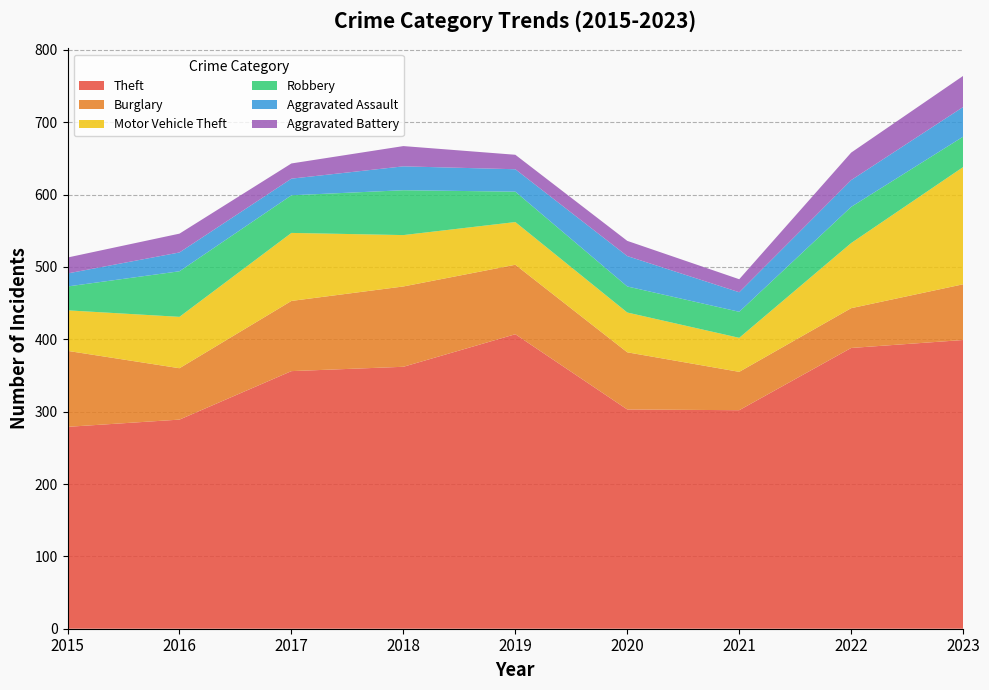

Reading left to right, list all the values displayed in this chart.

Theft: 2015=279	2016=289	2017=356	2018=362	2019=407	2020=303	2021=302	2022=388	2023=399
Burglary: 2015=105	2016=71	2017=97	2018=111	2019=96	2020=79	2021=53	2022=55	2023=77
Motor Vehicle Theft: 2015=56	2016=71	2017=94	2018=71	2019=59	2020=55	2021=47	2022=90	2023=162
Robbery: 2015=33	2016=63	2017=52	2018=62	2019=42	2020=36	2021=36	2022=50	2023=42
Aggravated Assault: 2015=18	2016=26	2017=23	2018=33	2019=31	2020=42	2021=27	2022=37	2023=41
Aggravated Battery: 2015=22	2016=26	2017=21	2018=28	2019=20	2020=21	2021=18	2022=38	2023=43